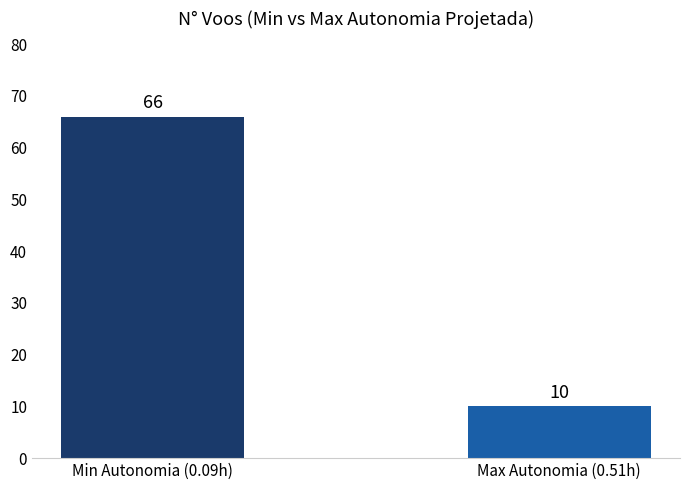

Is it true that the value at Min Autonomia (0.09h) is 91?

False